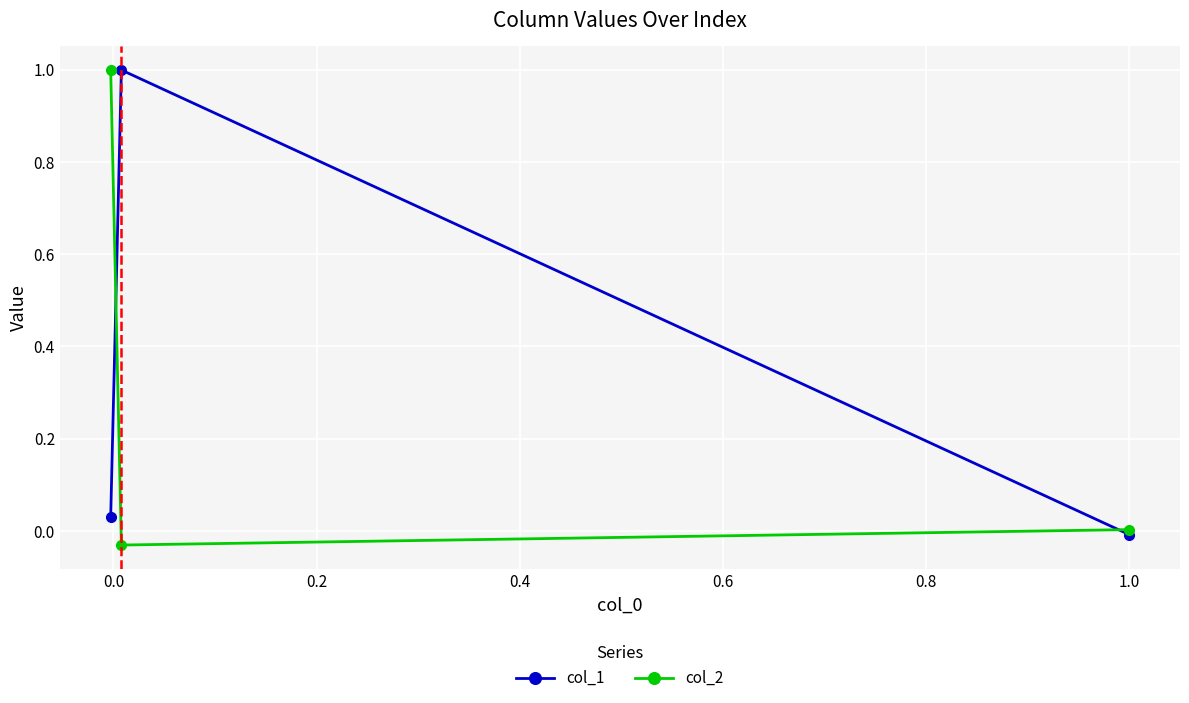

Which series has the largest total across all categories?

col_1